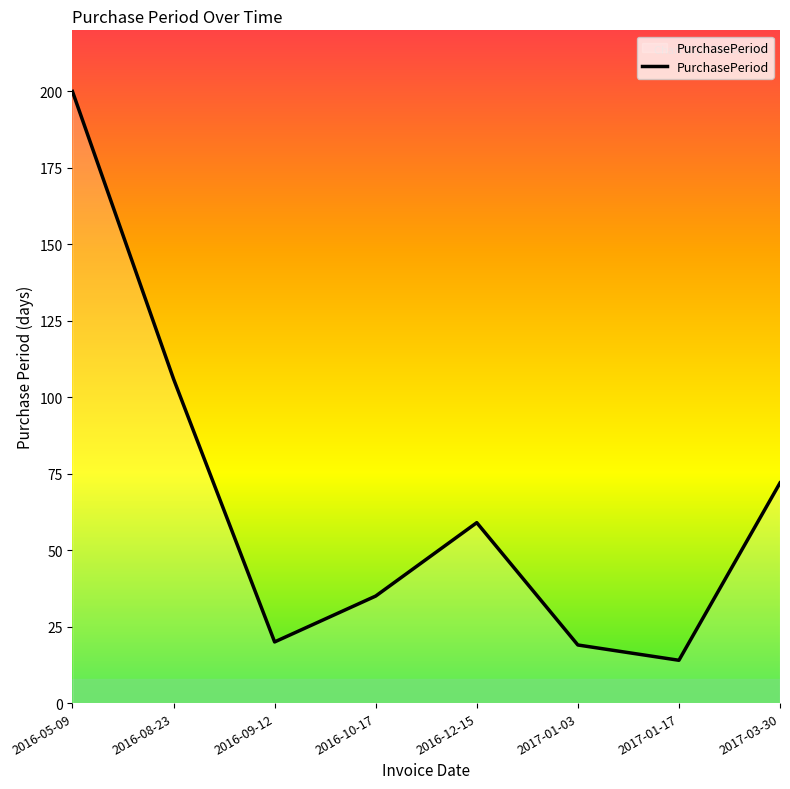

Is it true that the value at 2016-08-23 is 179?

False